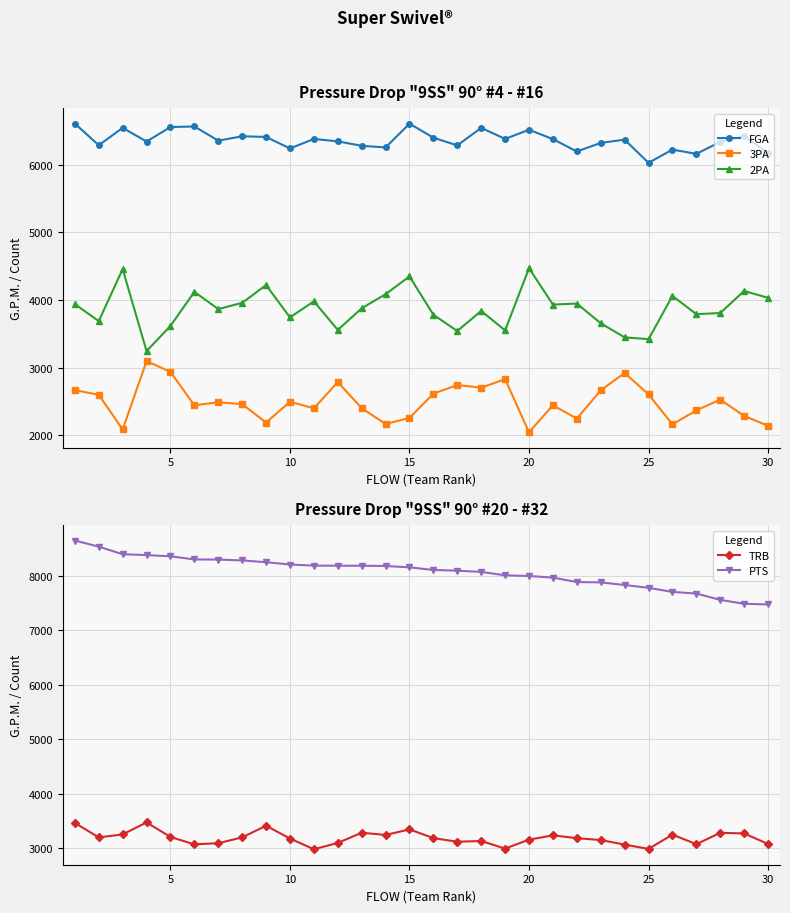

What is the average value of the 3PA series?

2494